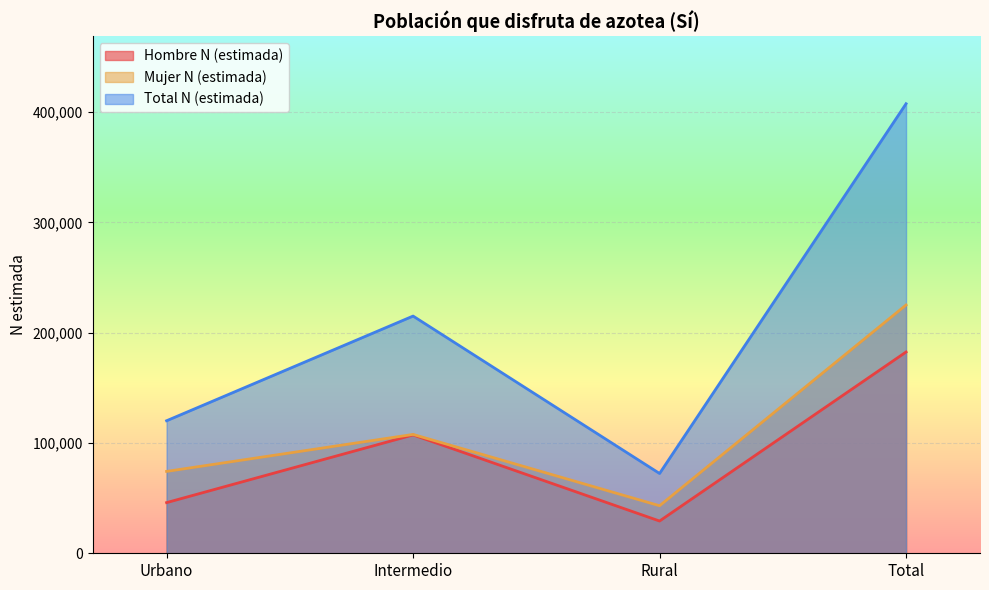

What is the difference between the Mujer N (estimada) values at Urbano and Total?

150833